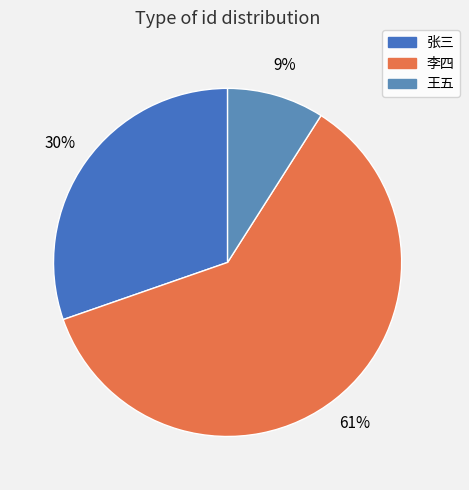

What percentage is the 王五 slice, to the nearest percent?

9%